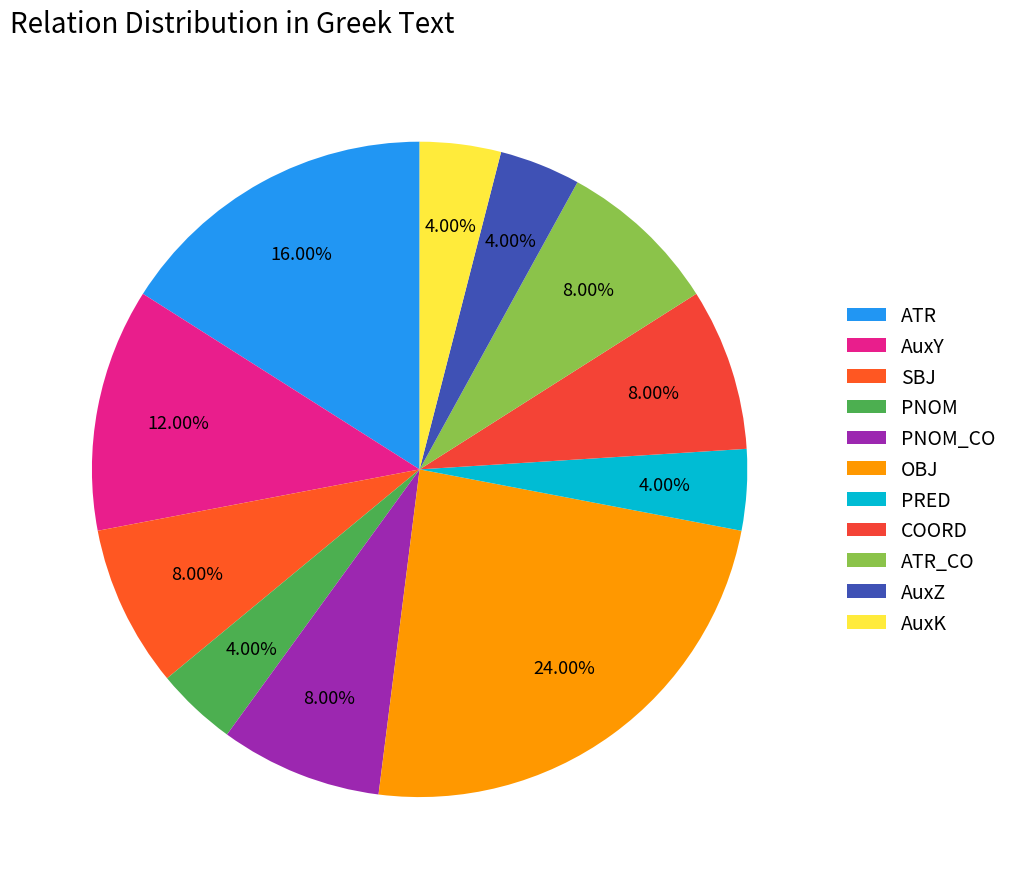

Which slice is the smallest?

PNOM